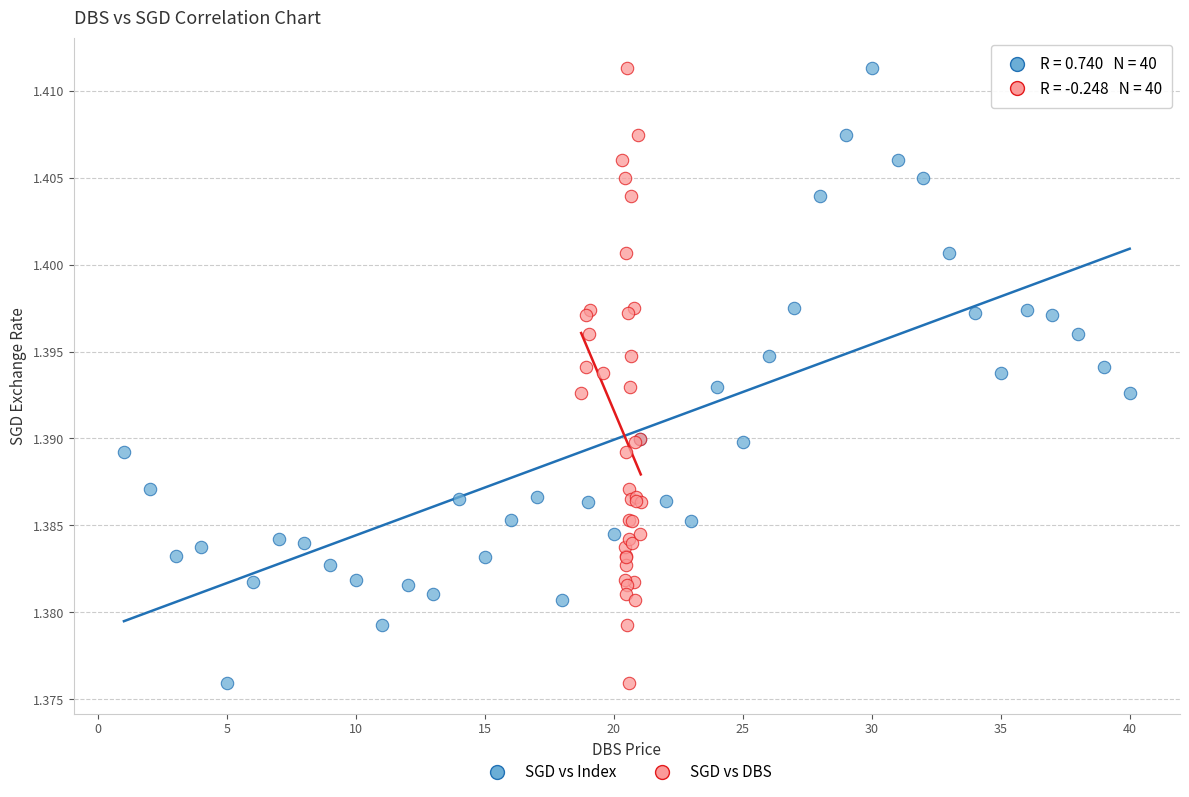

What are all the series names shown in the legend?

SGD vs Index, SGD vs DBS